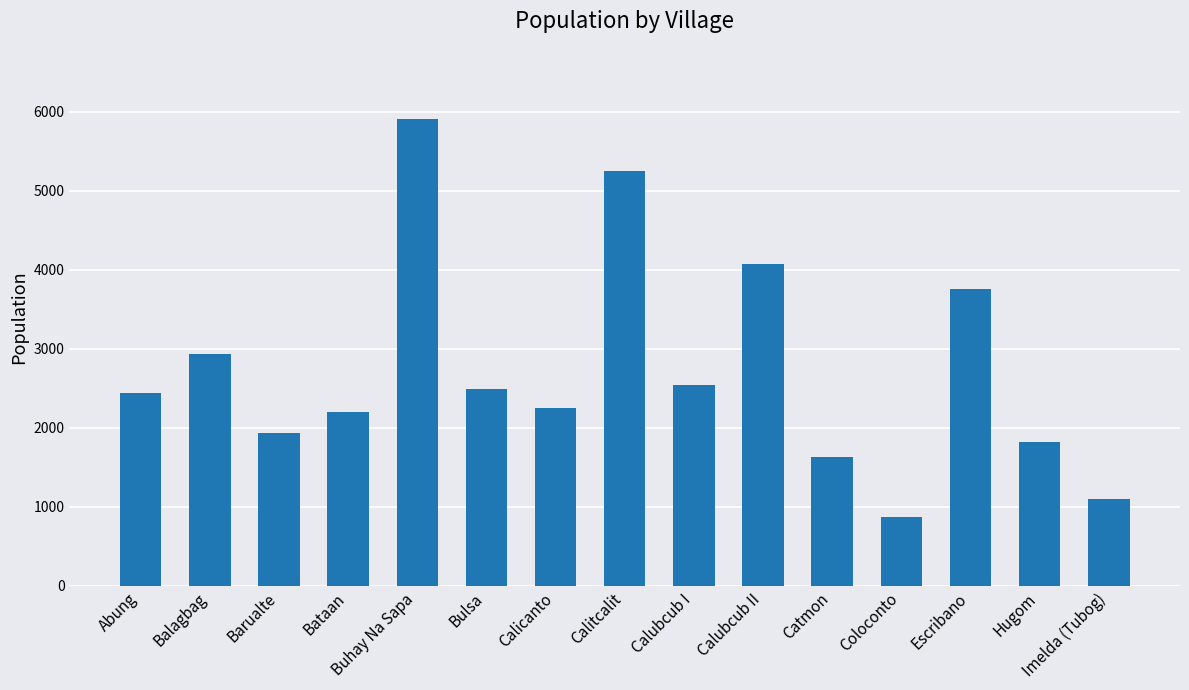

Which has a higher value, Escribano or Balagbag?

Escribano